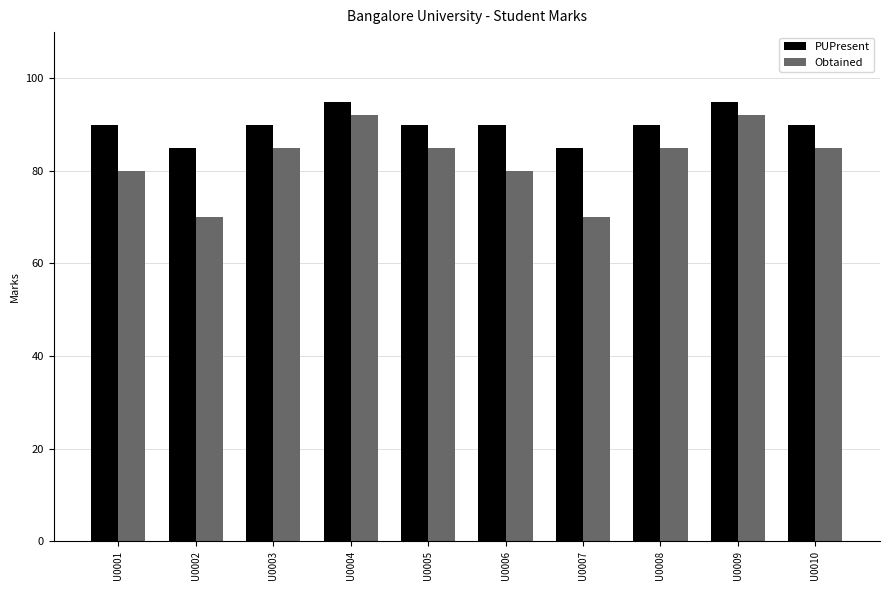

At U0001, list the series in order from smallest to largest.

Obtained, PUPresent